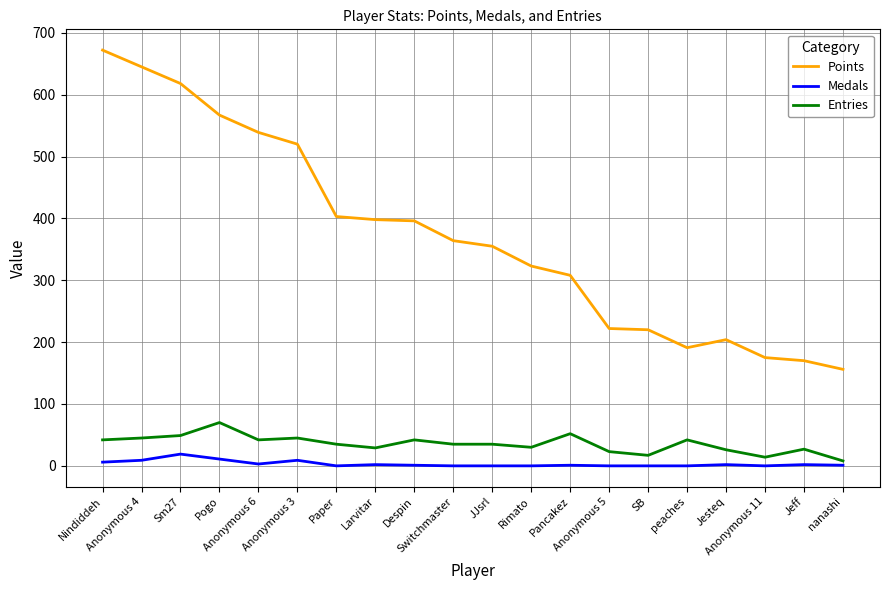

What is the total value across all series at Anonymous 6?

584